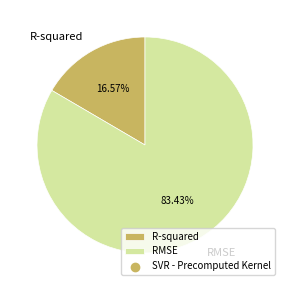

Is there any slice that represents more than half of the pie?

Yes